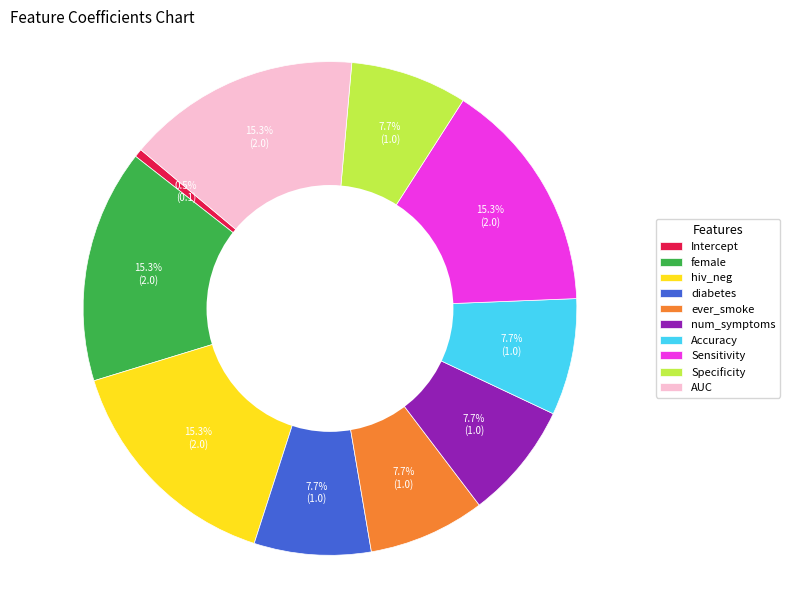

What percentage do num_symptoms and female together represent?

23.0%